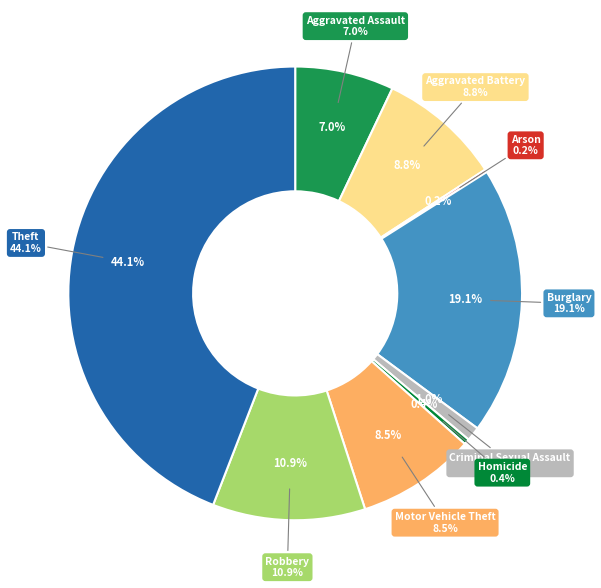

Approximately how many times larger is the value at Homicide compared to Criminal Sexual Assault?

0.4